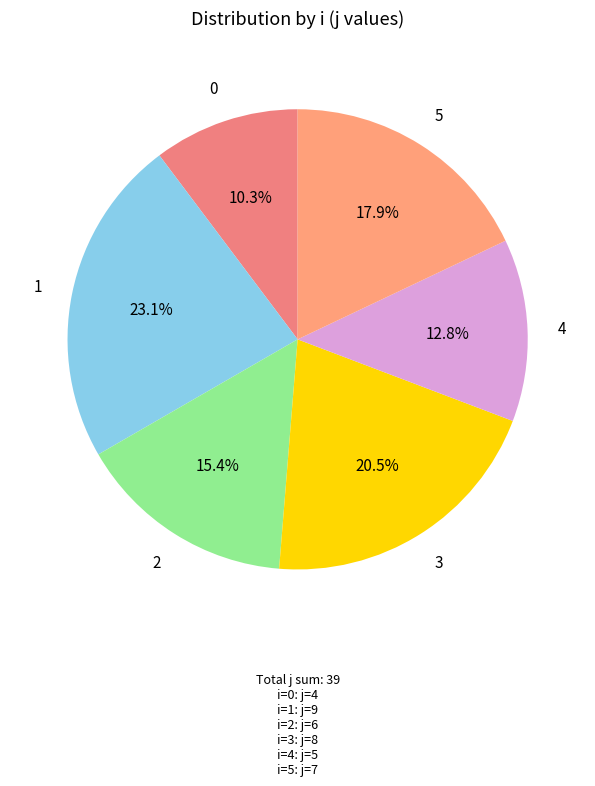

To the nearest percent, what portion does 0 represent?

10%